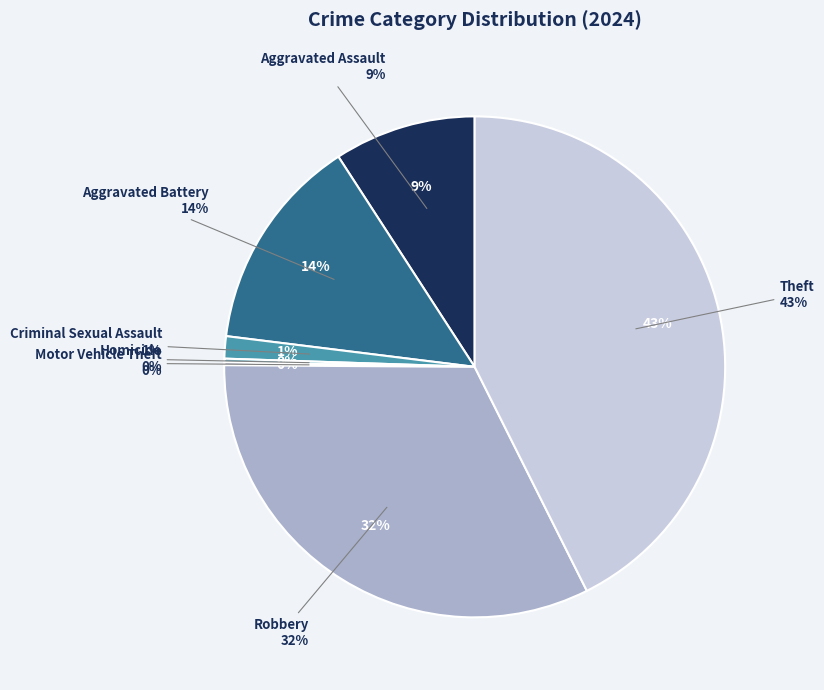

Which has a higher value, Motor Vehicle Theft or Aggravated Assault?

Aggravated Assault